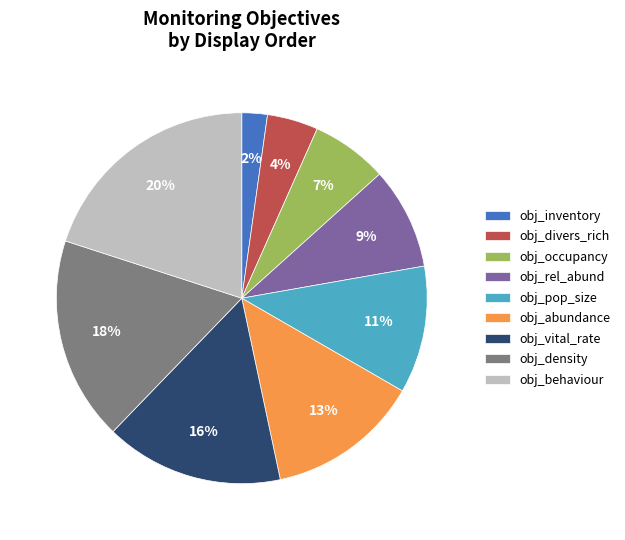

Rank the categories by value from lowest to highest.

obj_inventory, obj_divers_rich, obj_occupancy, obj_rel_abund, obj_pop_size, obj_abundance, obj_vital_rate, obj_density, obj_behaviour